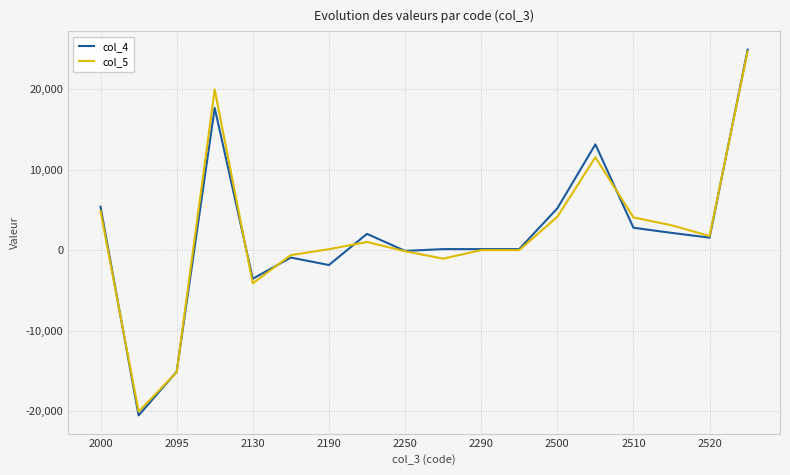

Does the chart have visible grid lines?

Yes